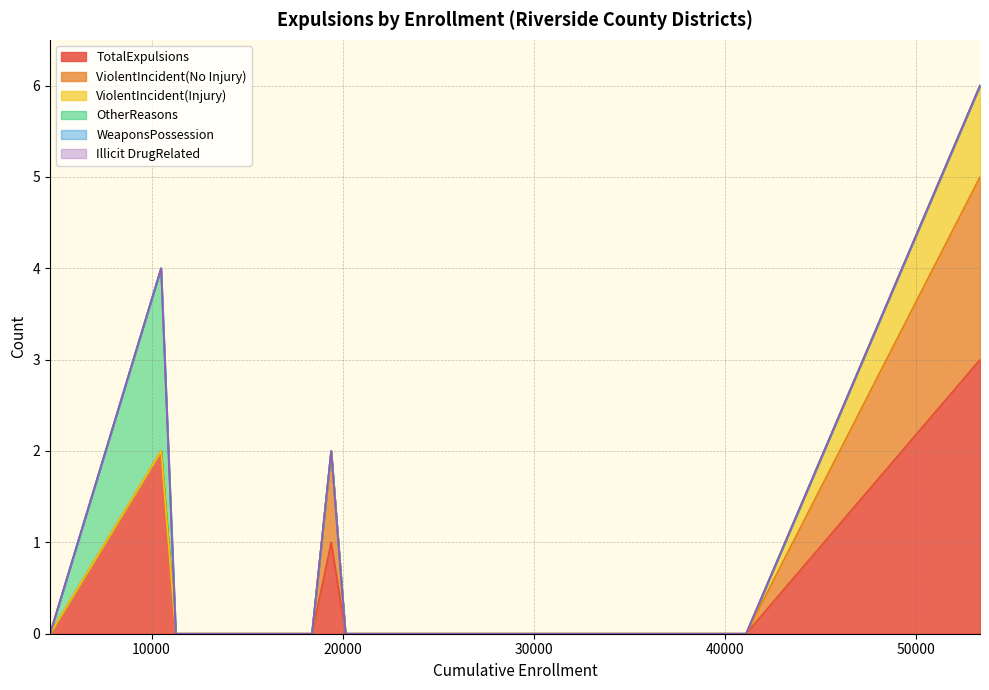

At which category is the sum across all series the highest?

Corona-Norco Unified